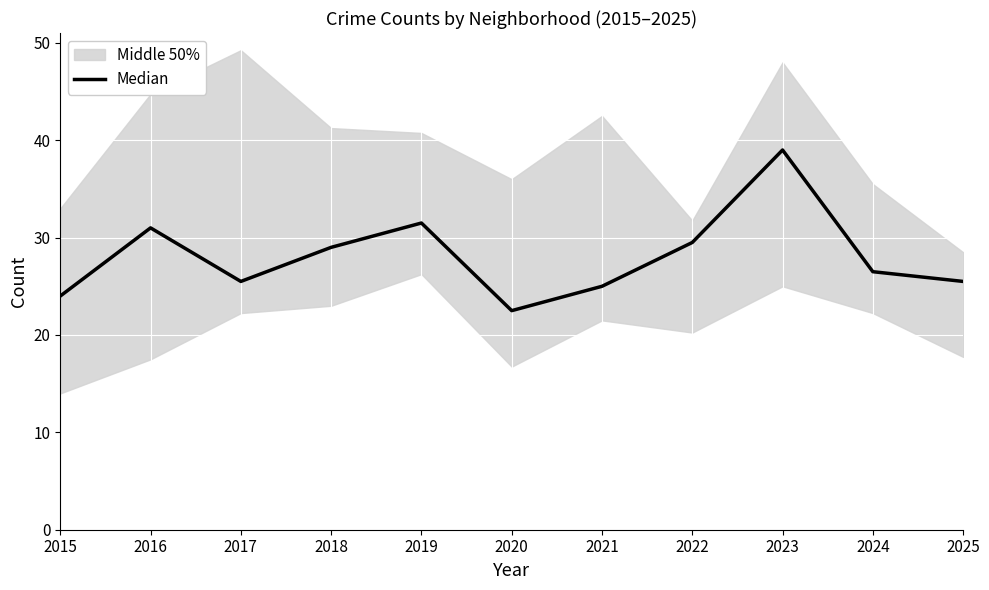

The chart shows a value of 25.5 at 2025. True or false?

True